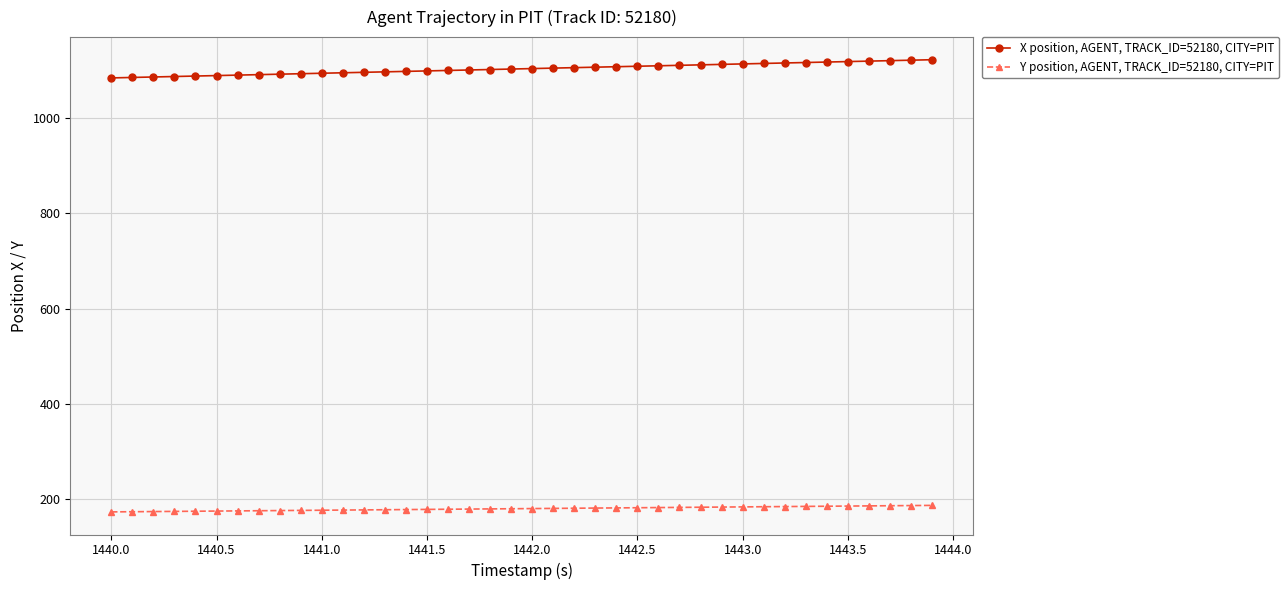

True or false: X position, AGENT, TRACK_ID=52180, CITY=PIT and Y position, AGENT, TRACK_ID=52180, CITY=PIT cross at least once.

False